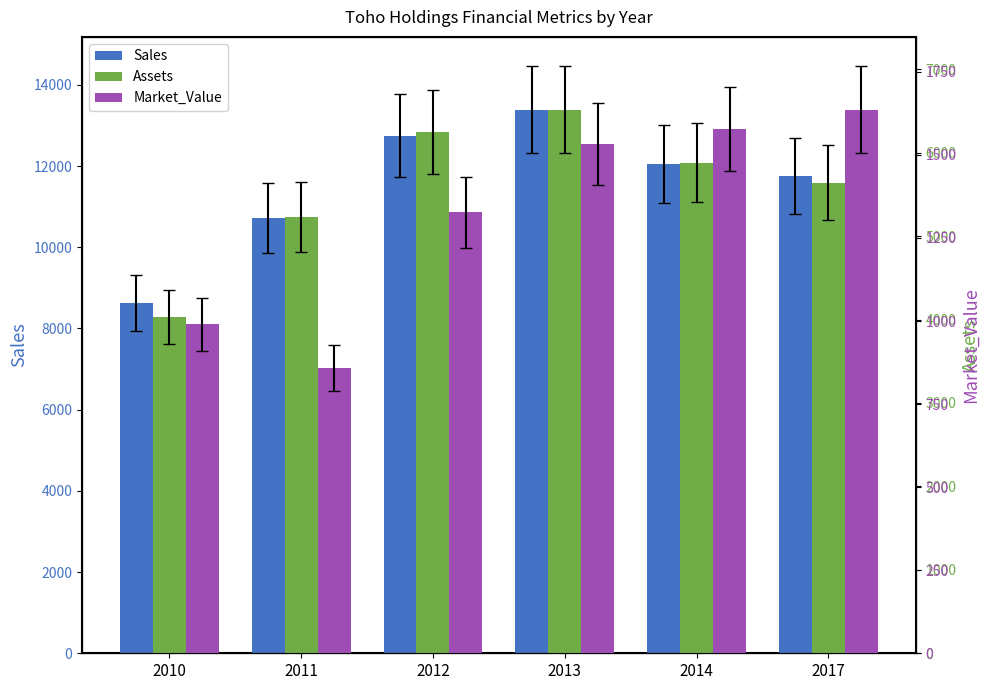

What is the value of the Assets bar at the 2nd from the left?

5232